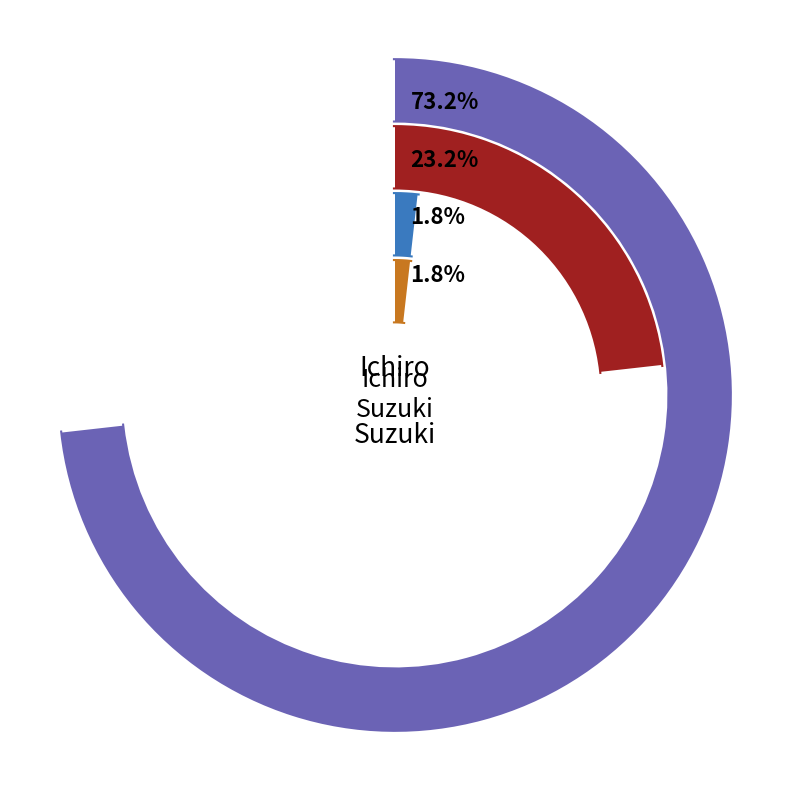

True or false: Albert Pujols accounts for 2% of the total.

True